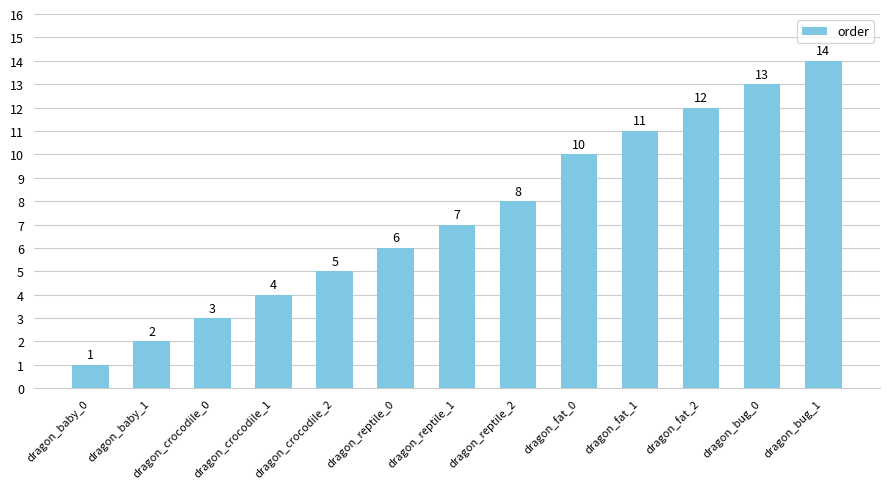

Reading left to right, extract all data points from this chart.

1	2	3	4	5	6	7	8	10	11	12	13	14